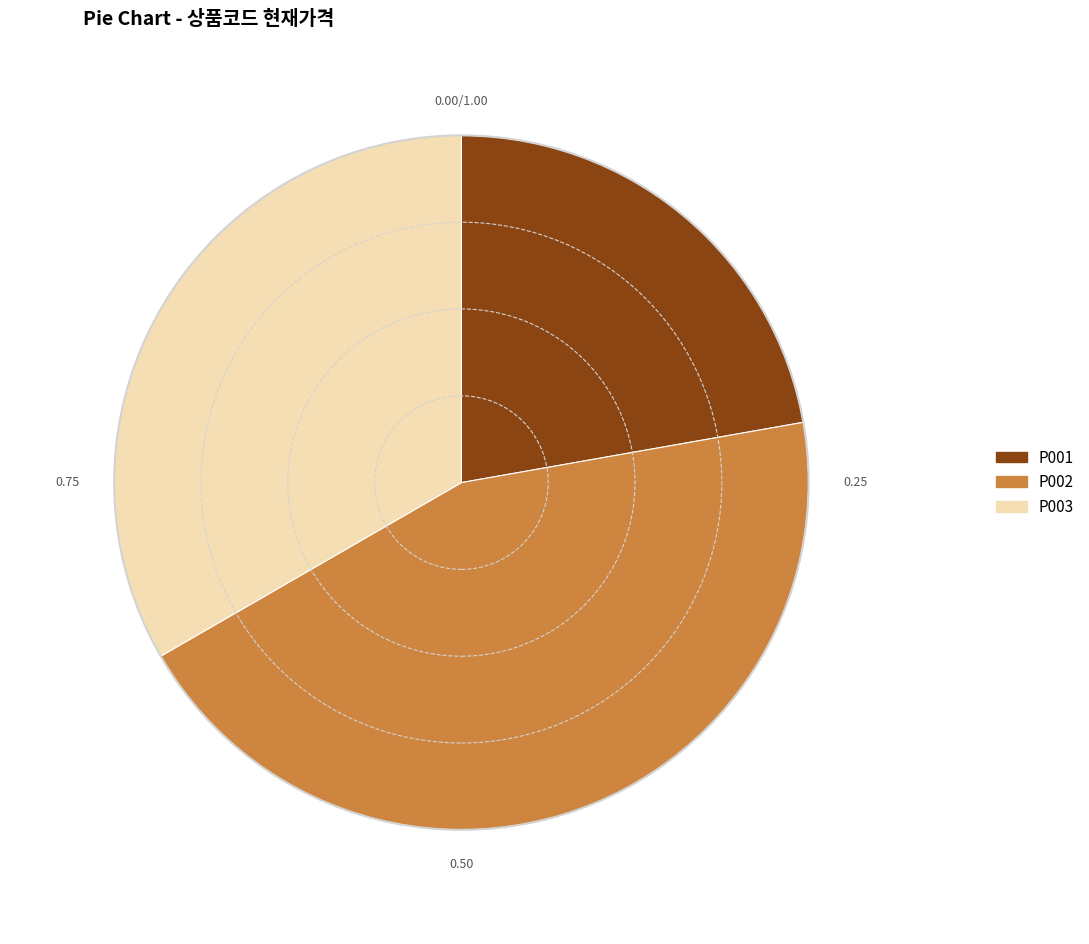

Between P002 and P003, which is larger?

P002